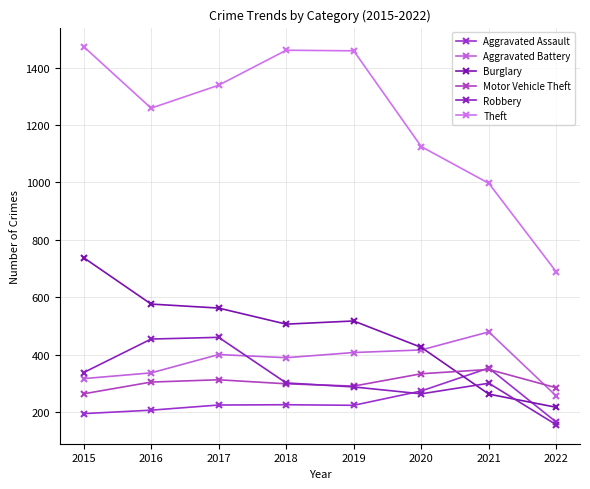

How many distinct data groups are displayed?

6